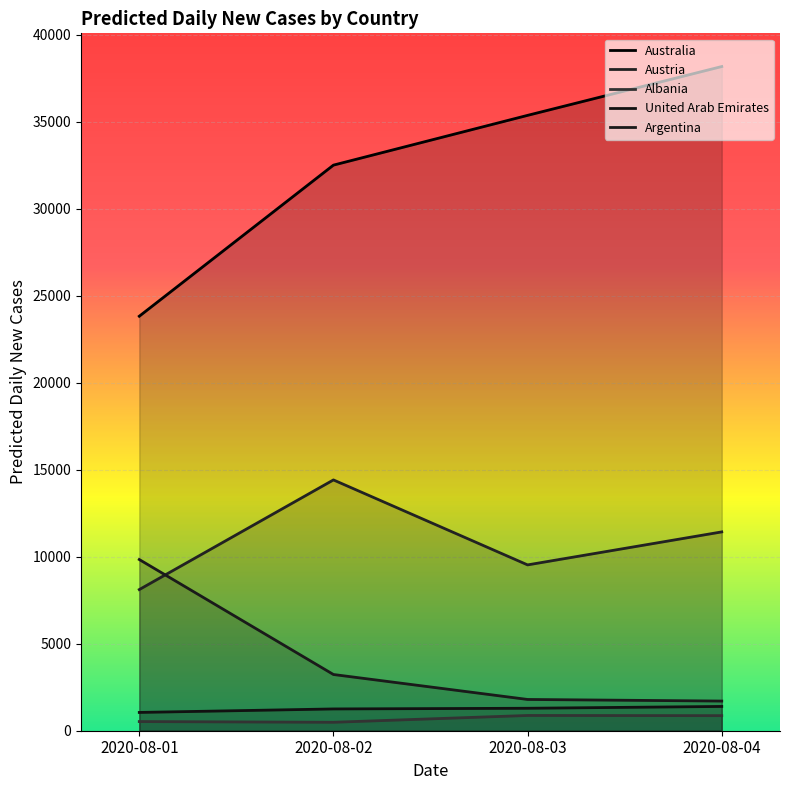

The Albania series shows 877.0 at 2020-08-03. True or false?

True